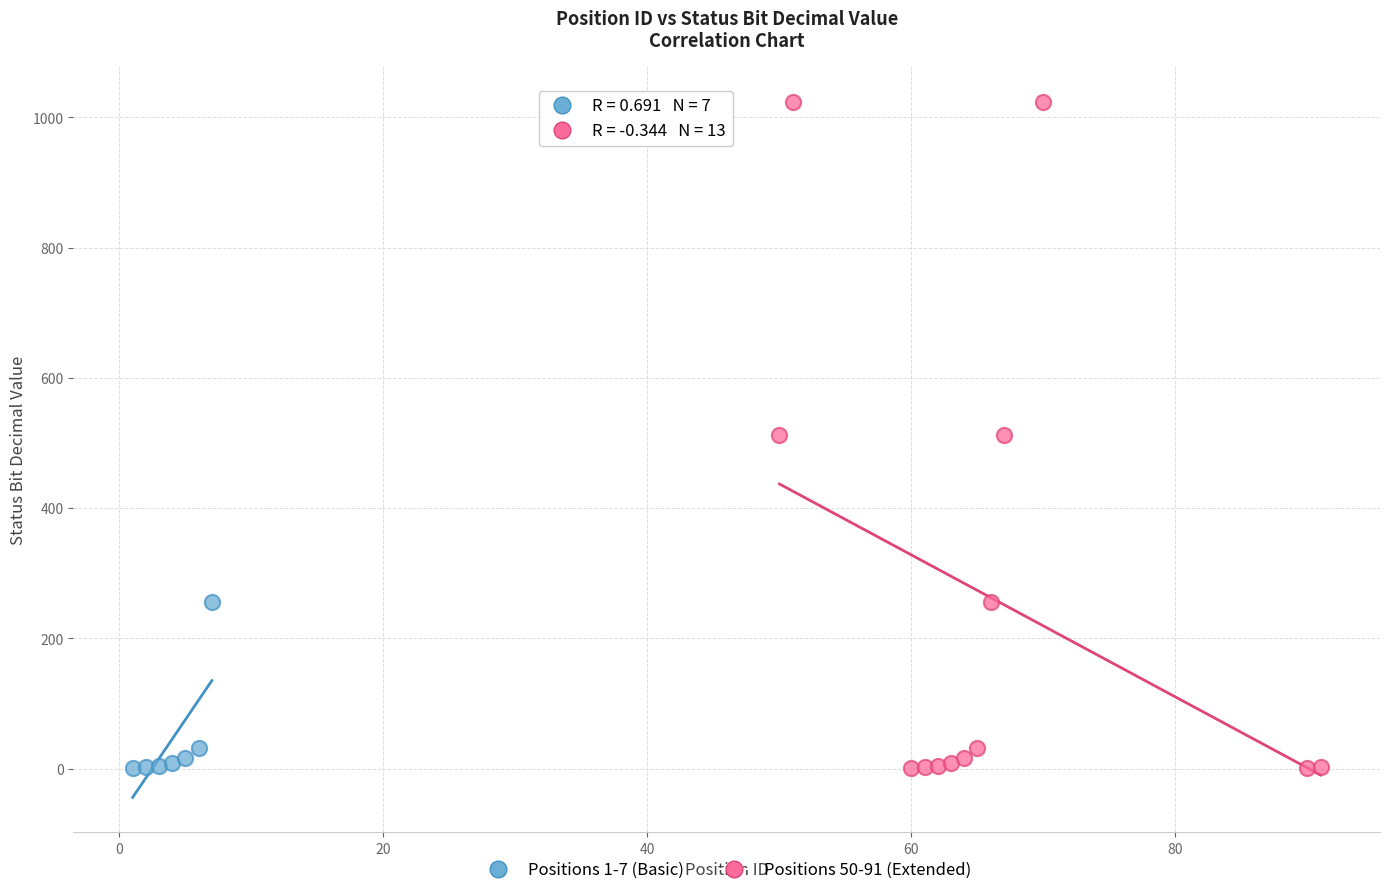

Which series contains the highest Y value?

Positions 50-91 (Extended)